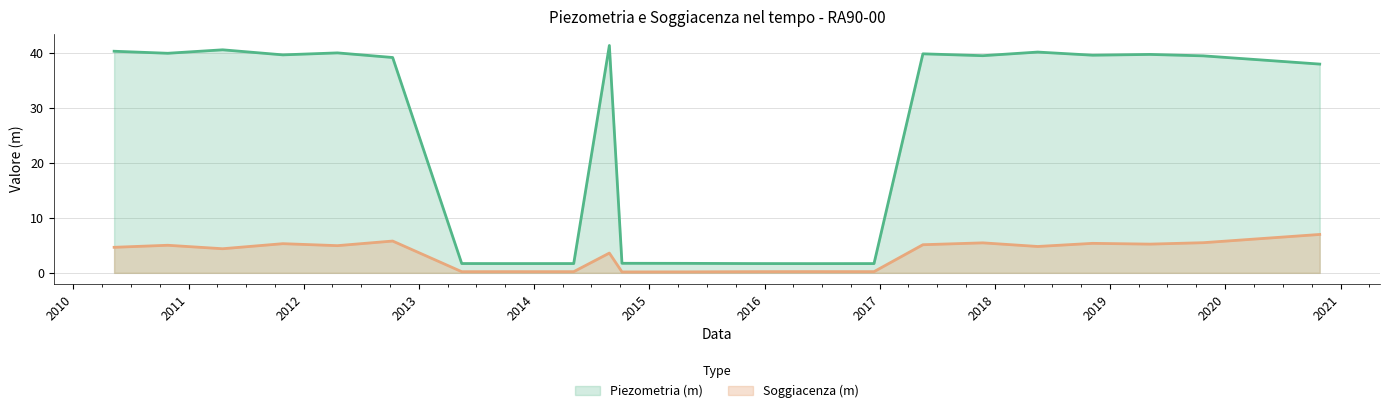

Reading left to right, what are all the values shown in this chart?

Piezometria (m): 40.4	40.0	40.6	39.7	40.0	39.2	1.7	1.7	1.7	41.4	1.7	1.7	1.7	1.7	1.7	39.9	39.5	40.2	39.6	39.8	39.5	38.0
Soggiacenza (m): 4.6	5.0	4.4	5.3	5.0	5.8	0.2	0.2	0.2	3.6	0.2	0.2	0.2	0.2	0.2	5.1	5.5	4.8	5.4	5.2	5.5	7.0